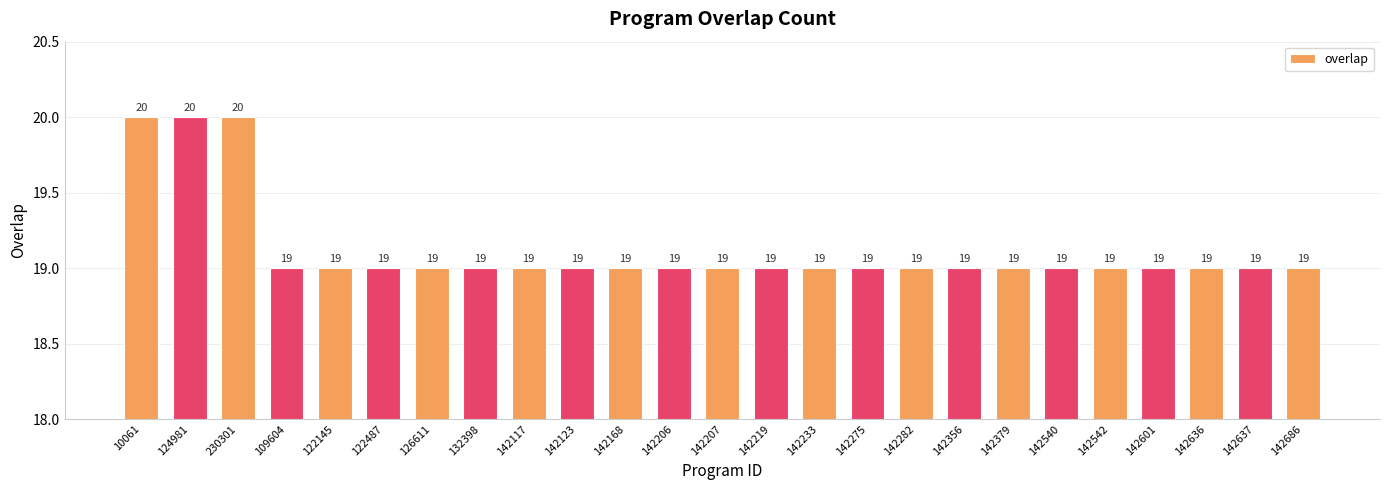

Is it true that the value at 109604 is 19?

True